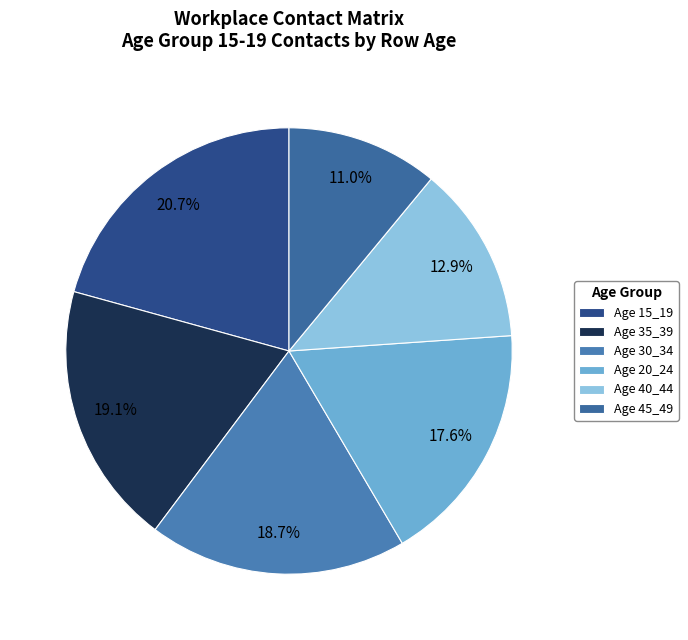

How many segments does this pie chart have?

6